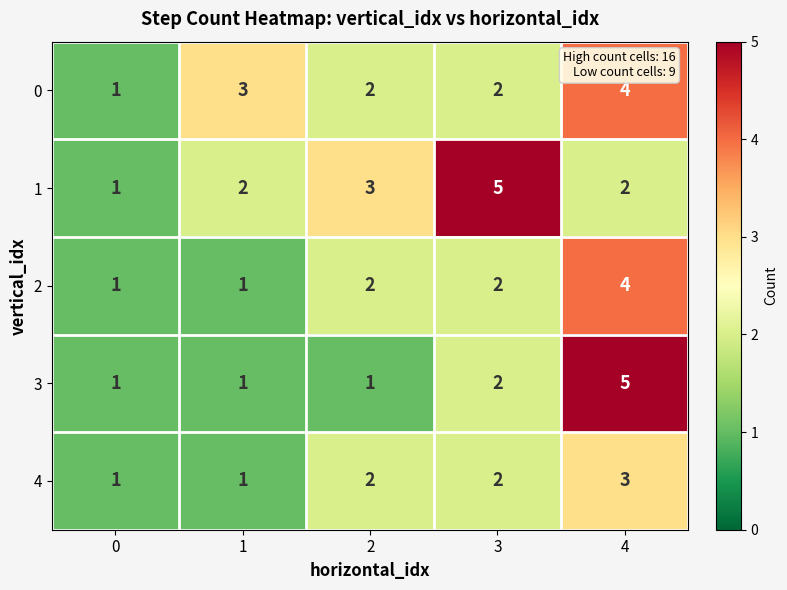

What is the spread (max minus min) of values at 4?

3